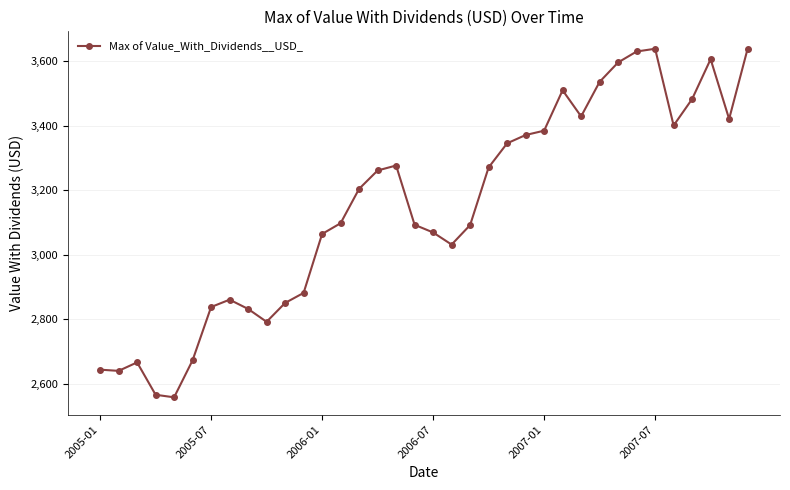

What is the difference between the maximum and minimum values?

1080.2